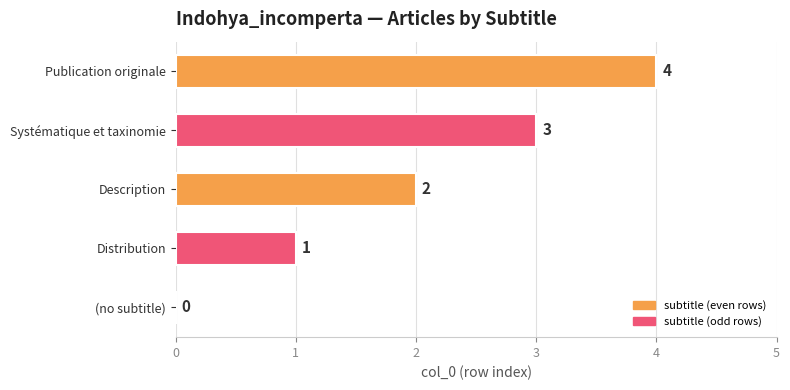

What is the sum of all values?

10